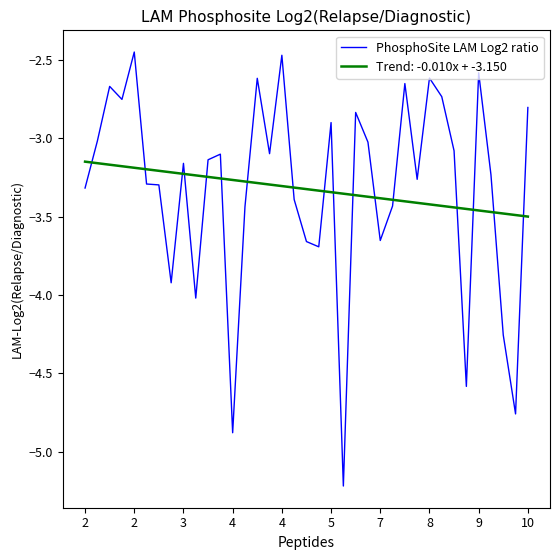

What is the difference between the maximum and minimum values in the PhosphoSite LAM Log2 ratio series?

2.8